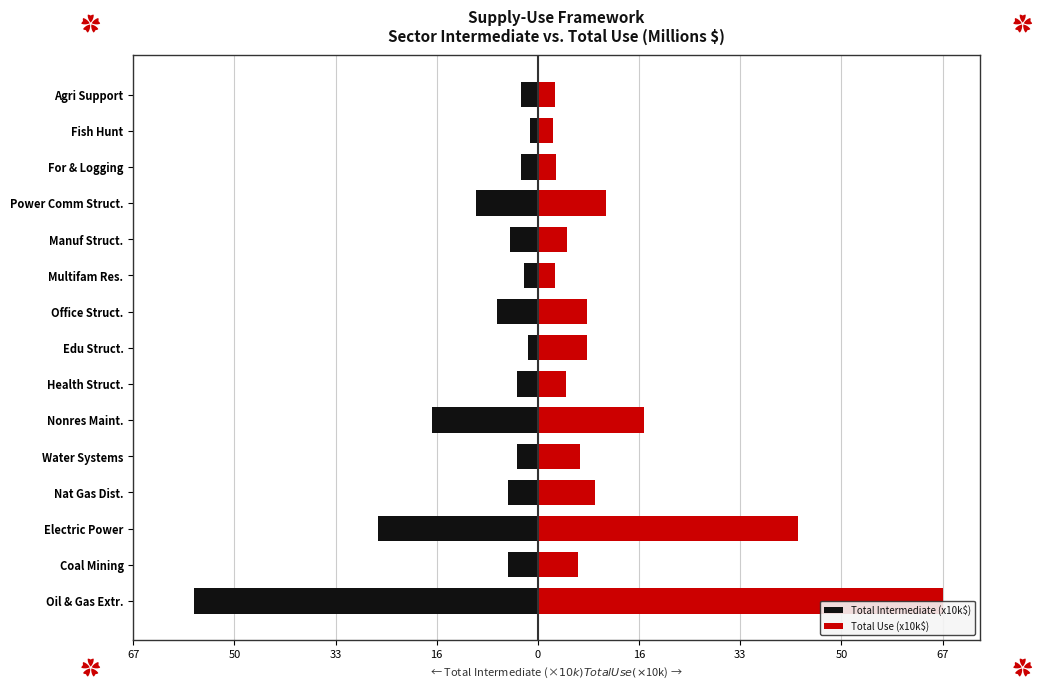

What is the total value across all series at Nat Gas Dist.?

4.5